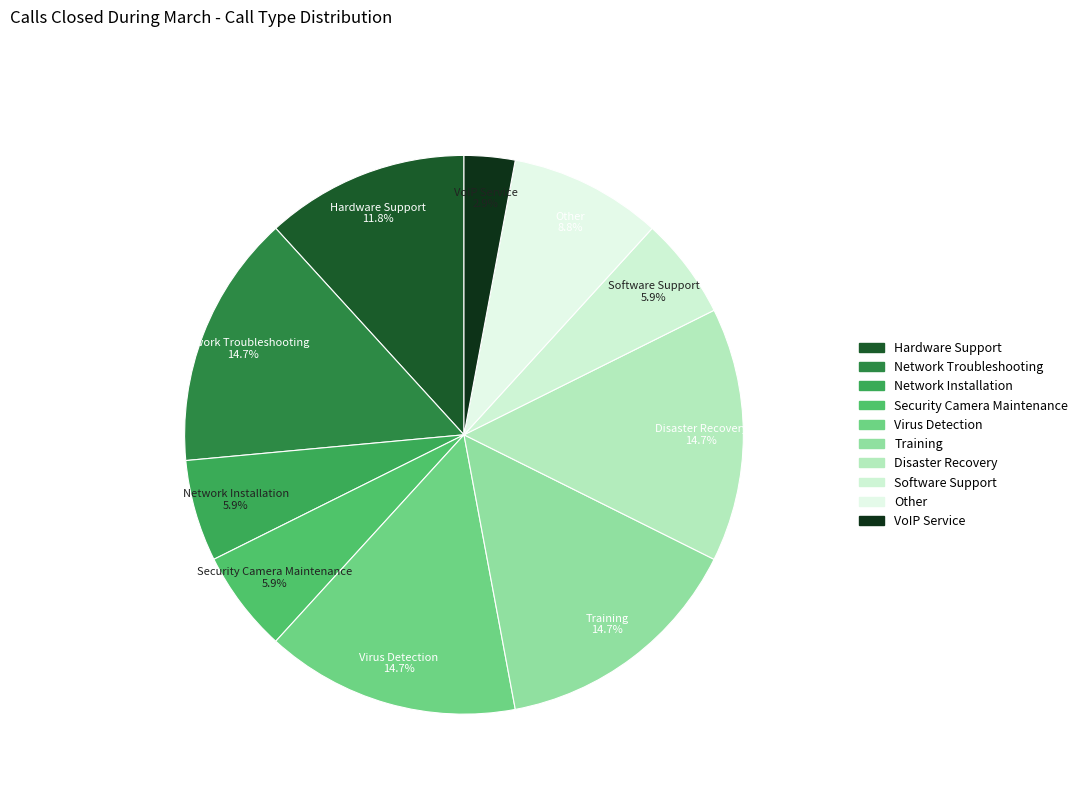

How many slices are in this pie chart?

10